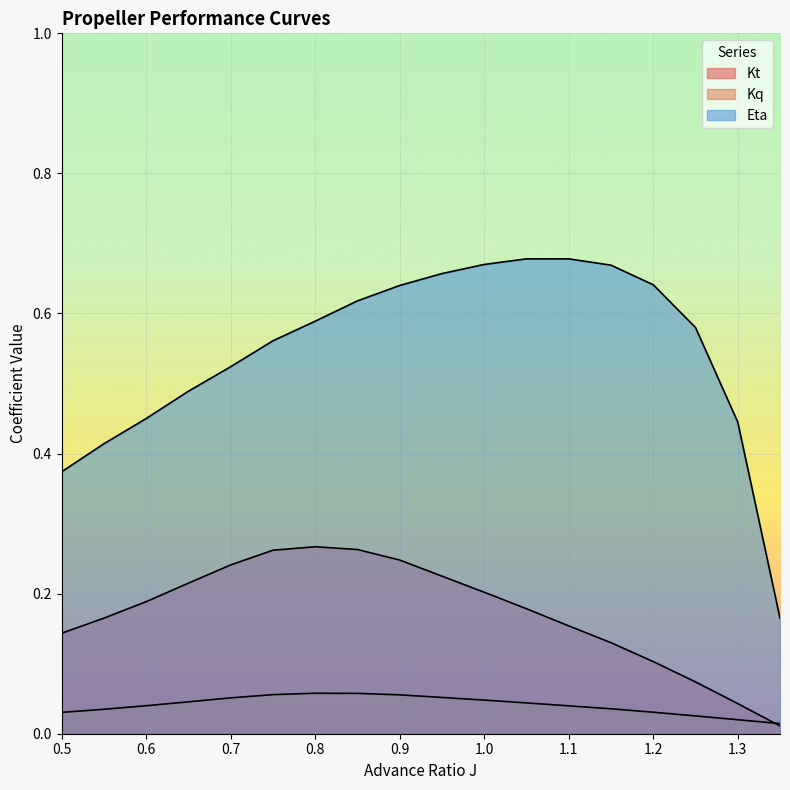

At which label is Kt closest to 0?

1.35